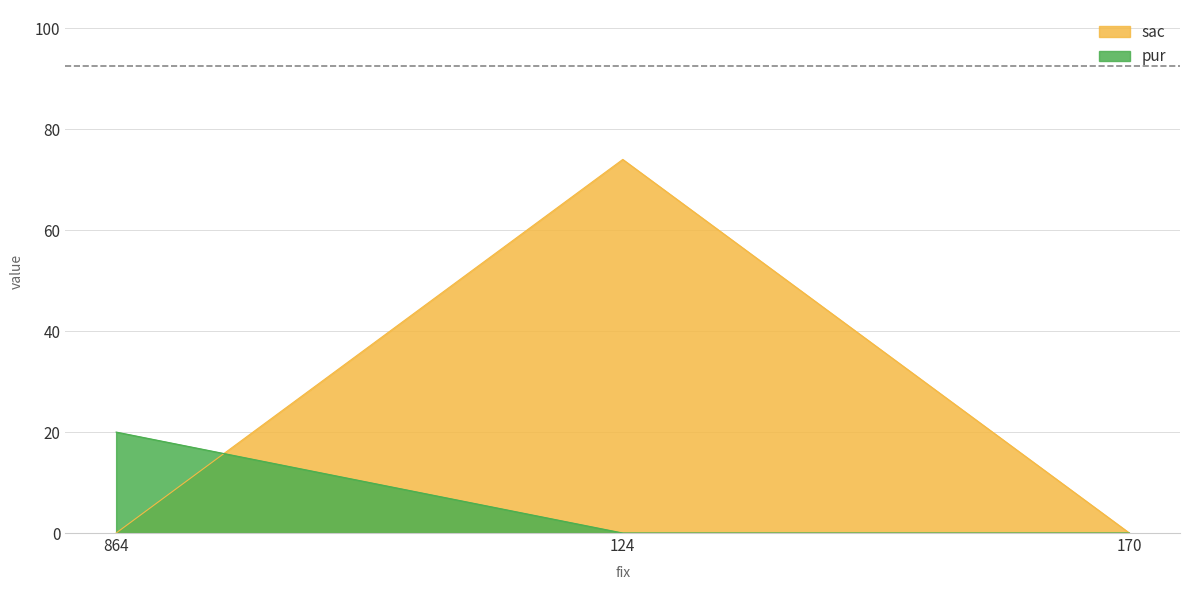

Which label corresponds to the largest value in the chart?

124